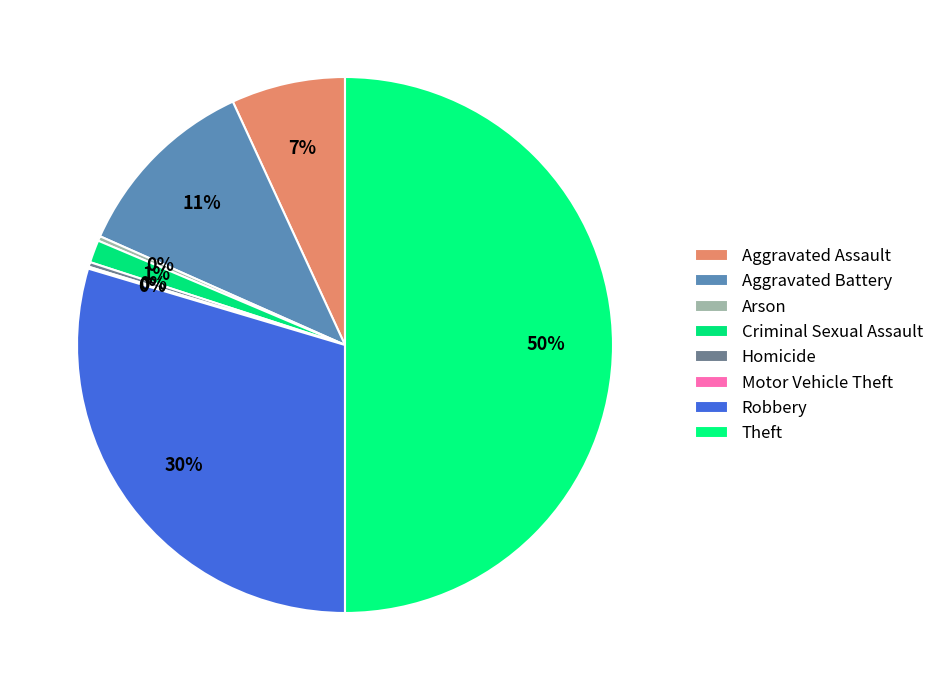

What is the total percentage of Criminal Sexual Assault and Robbery?

31.0%